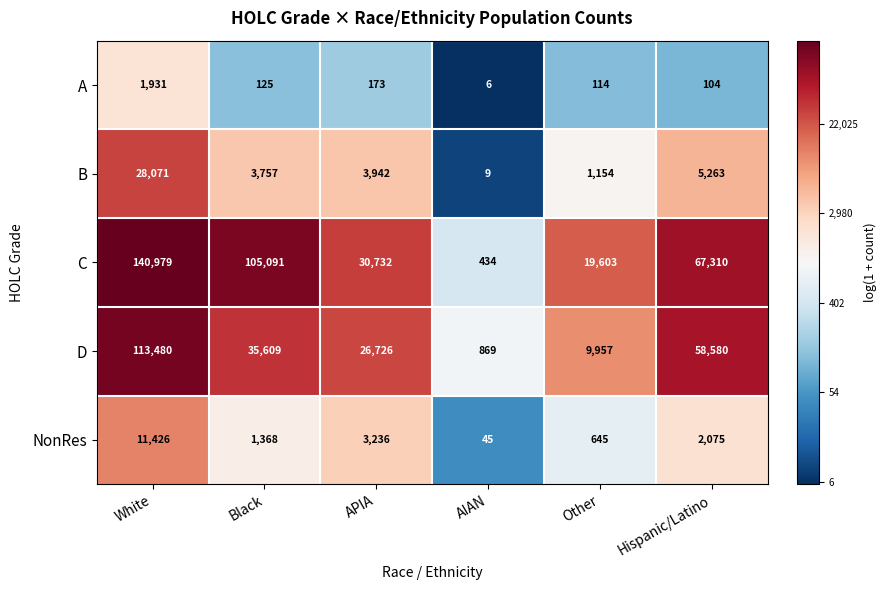

How many values in the NonRes series are below 2075?

3